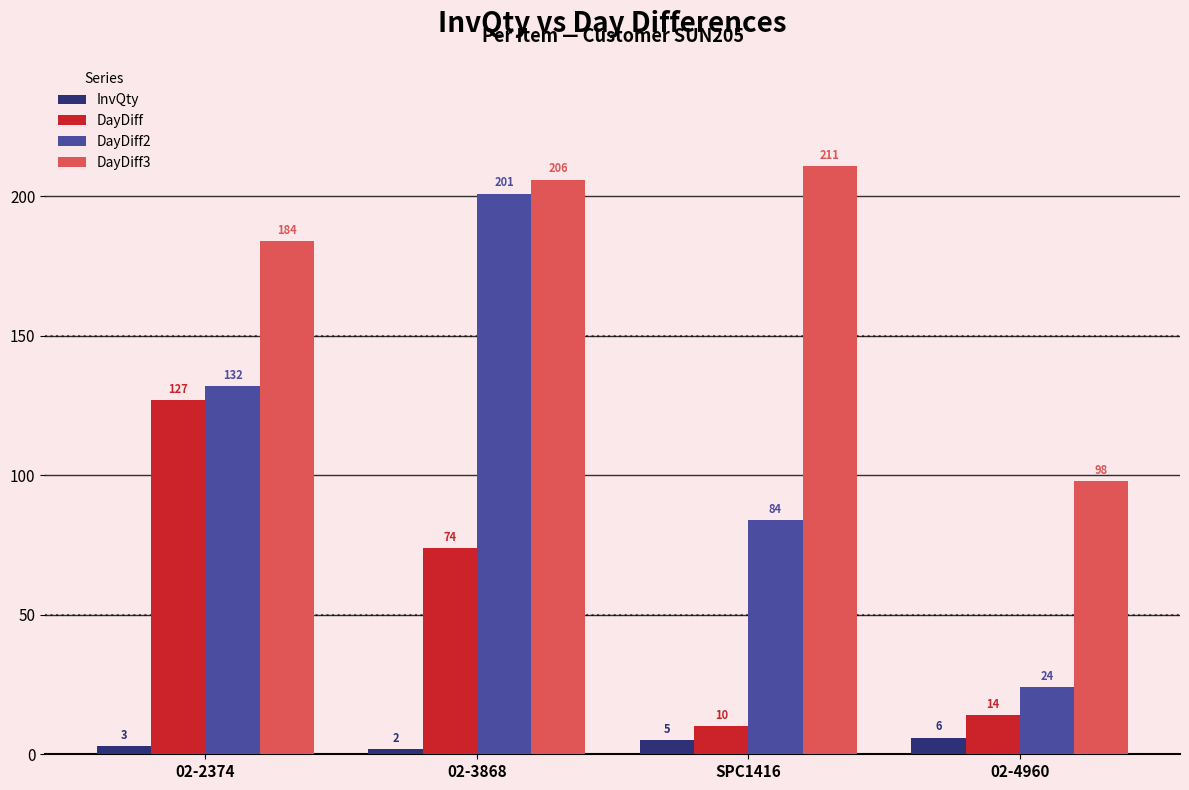

What is the value of the InvQty bar at the 1st from the left?

3